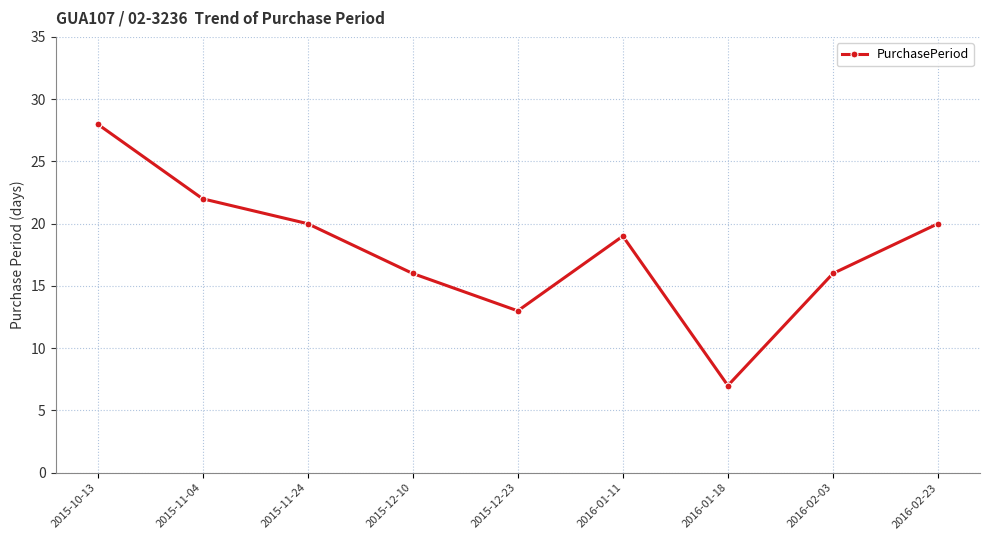

Which label corresponds to the largest value in the chart?

2015-10-13